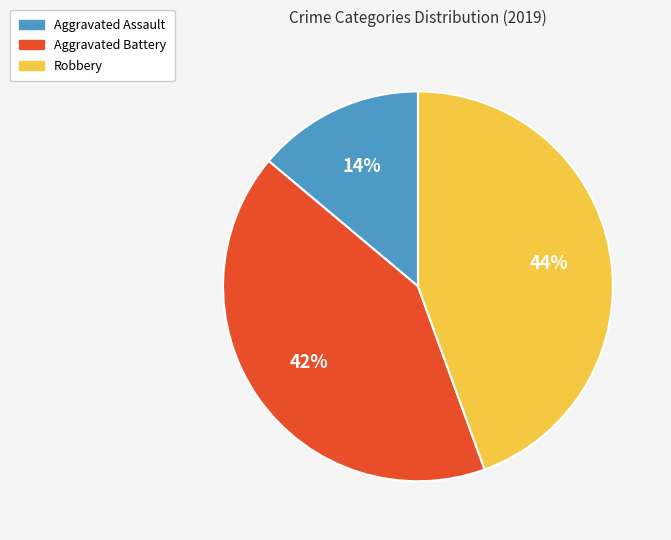

To the nearest percent, what portion does Robbery represent?

44%